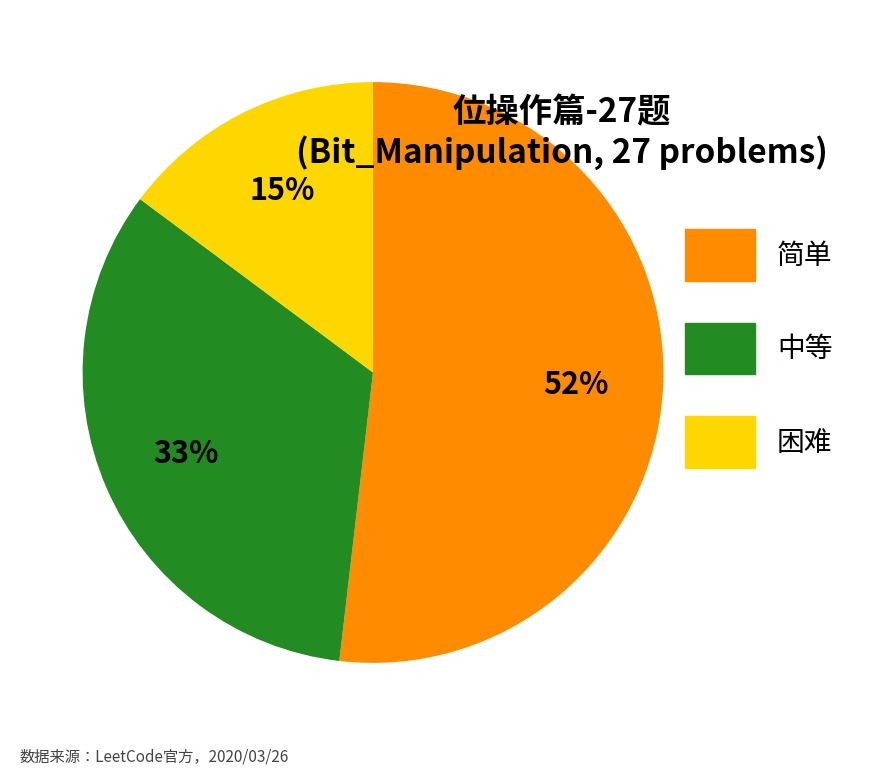

Is 简单 the majority of the pie?

Yes